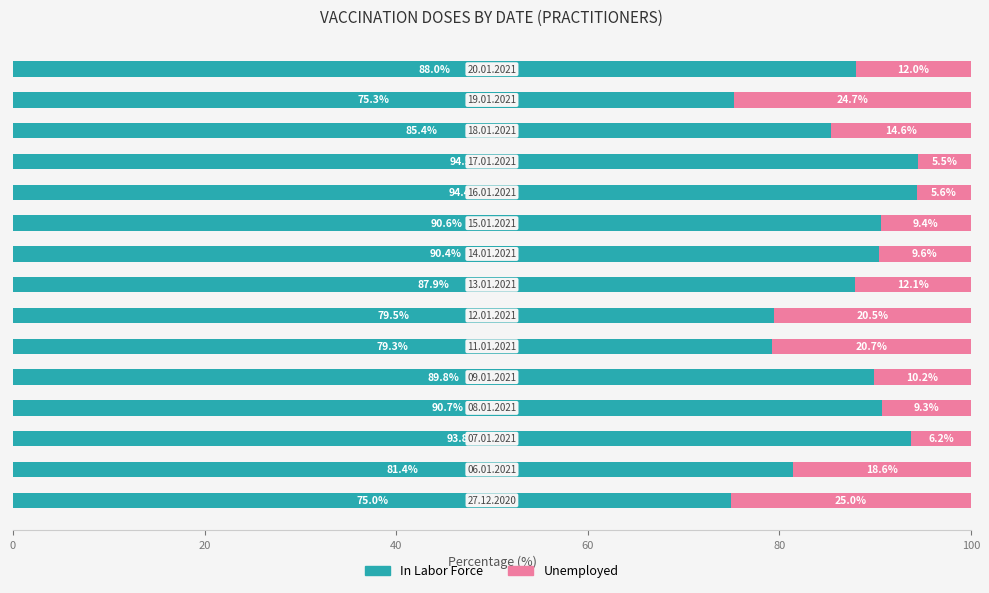

What is the difference between the second highest and minimum values in the In Labor Force series?

19.4